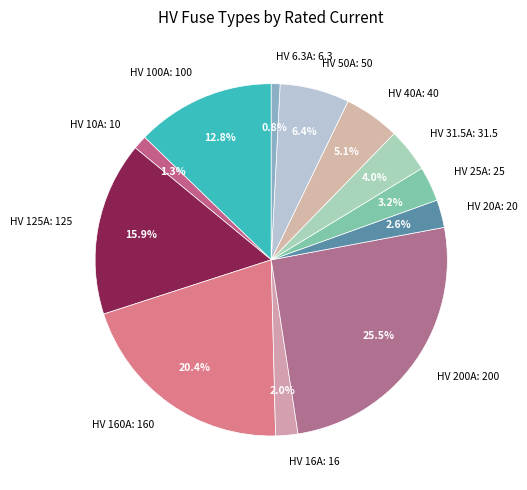

To the nearest percent, what is the combined percentage of HV 20A and HV 25A?

6%